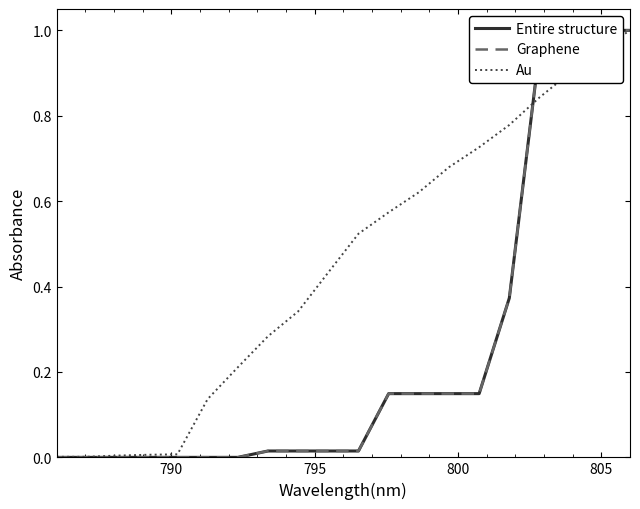

Reading left to right, what are all the values shown in this chart?

Entire structure: 0.0	0.0	0.0	0.0	0.0	0.0	0.0	0.0	0.0	0.0	0.0	0.1	0.1	0.1	0.1	0.4	1.0	1.0	1.0	1.0
Graphene: 0.0	0.0	0.0	0.0	0.0	0.0	0.0	0.0	0.0	0.0	0.0	0.1	0.1	0.1	0.1	0.4	1.0	1.0	1.0	1.0
Au: 0.0	0.0	0.0	0.0	0.0	0.1	0.2	0.3	0.3	0.4	0.5	0.6	0.6	0.7	0.7	0.8	0.8	0.9	1.0	1.0